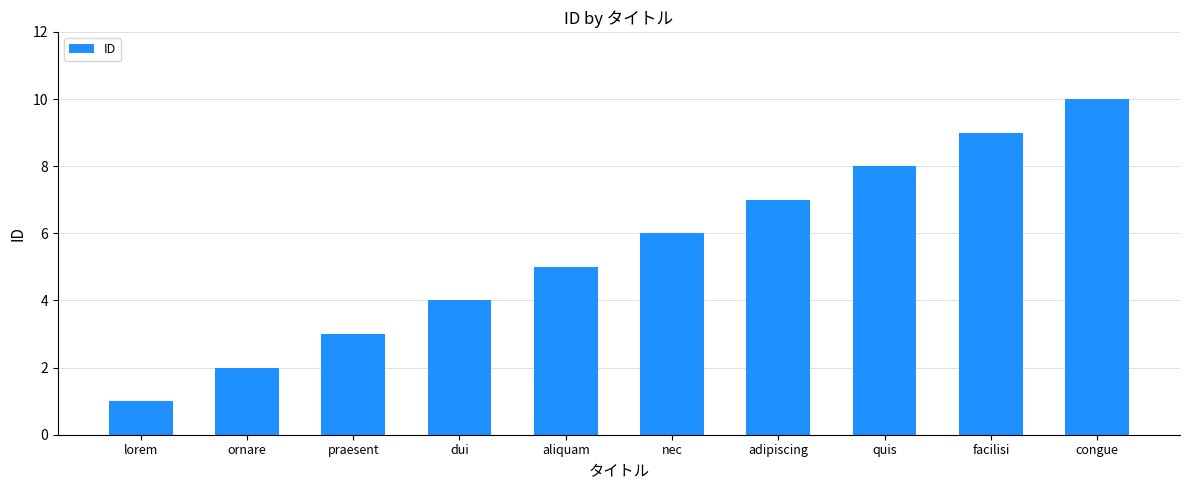

The chart shows a value of 5 at praesent. True or false?

False